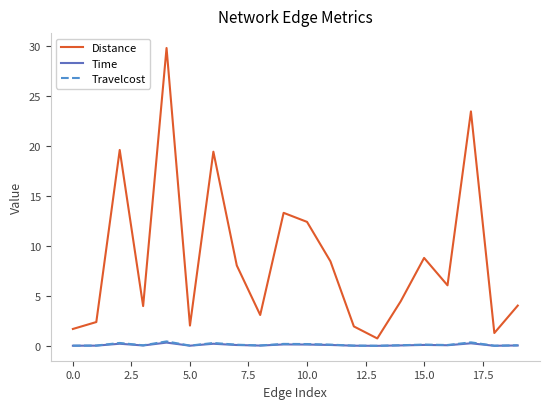

Which series has the largest total across all categories?

Distance